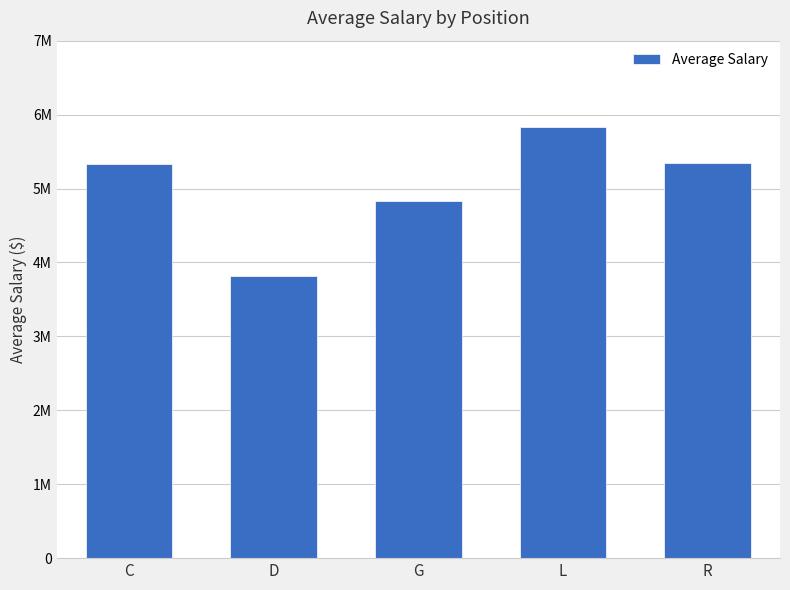

Does the chart contain any negative values?

No